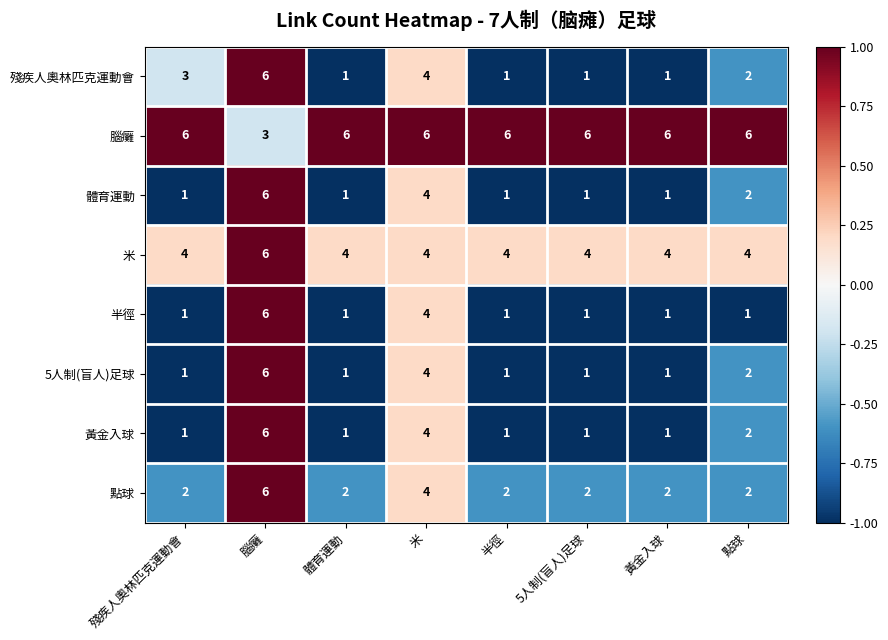

Which series has the largest total across all categories?

腦癱